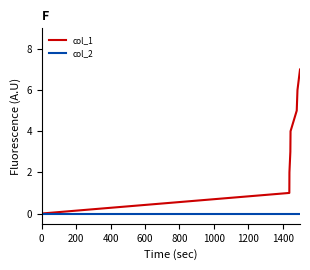

What is the greatest value displayed?

7